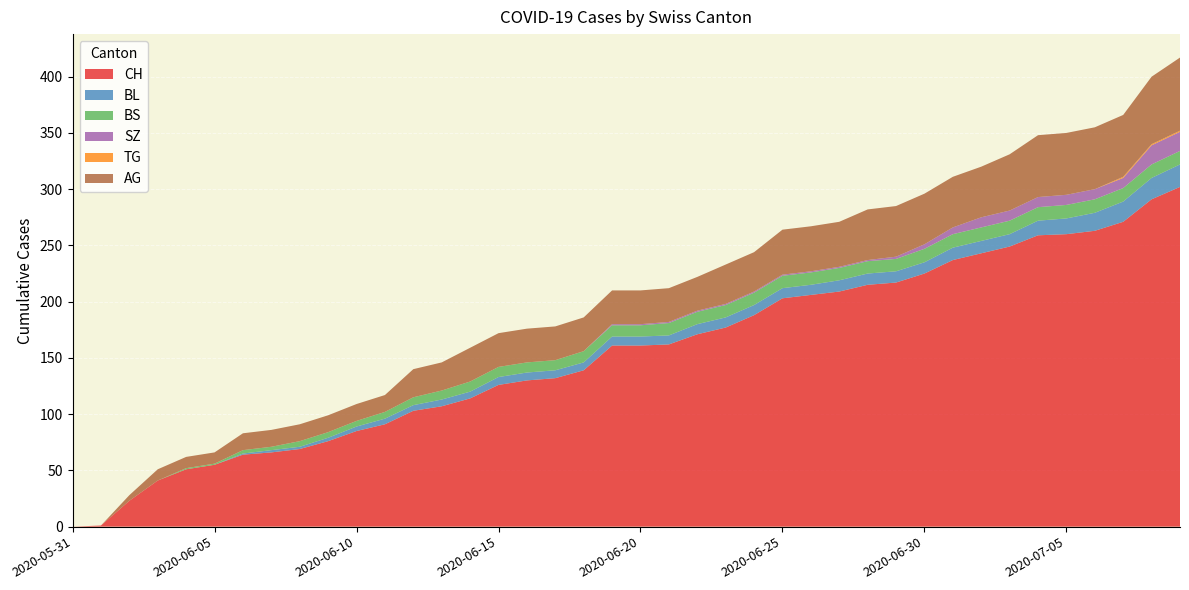

Reading left to right, what are all the values shown in this chart?

CH: 0	1	23	41	51	55	64	66	69	76	85	91	103	107	114	126	130	132	139	161	161	162	171	177	188	203	206	209	215	217	225	237	243	249	259	260	263	271	291	302
BL: 0	0	0	0	0	0	1	2	2	3	4	5	5	6	6	7	7	7	7	8	8	8	9	9	9	9	9	10	10	10	10	11	11	11	13	14	16	18	19	20
BS: 0	0	0	0	1	1	3	3	5	5	5	6	7	8	9	9	9	9	10	10	10	11	11	11	11	11	11	11	11	11	12	12	12	12	12	12	12	12	12	12
SZ: 0	0	0	0	0	0	0	0	0	0	0	0	0	0	0	0	0	0	0	1	1	1	1	1	1	1	1	1	1	2	4	6	9	9	9	9	9	9	17	17
TG: 0	0	0	0	0	0	0	0	0	0	0	0	0	0	0	0	0	0	0	0	0	0	0	0	0	0	0	0	0	0	0	0	0	0	0	0	0	1	1	1
AG: 0	0	5	10	10	10	15	15	15	15	15	15	25	25	30	30	30	30	30	30	30	30	30	35	35	40	40	40	45	45	45	45	45	50	55	55	55	55	60	65